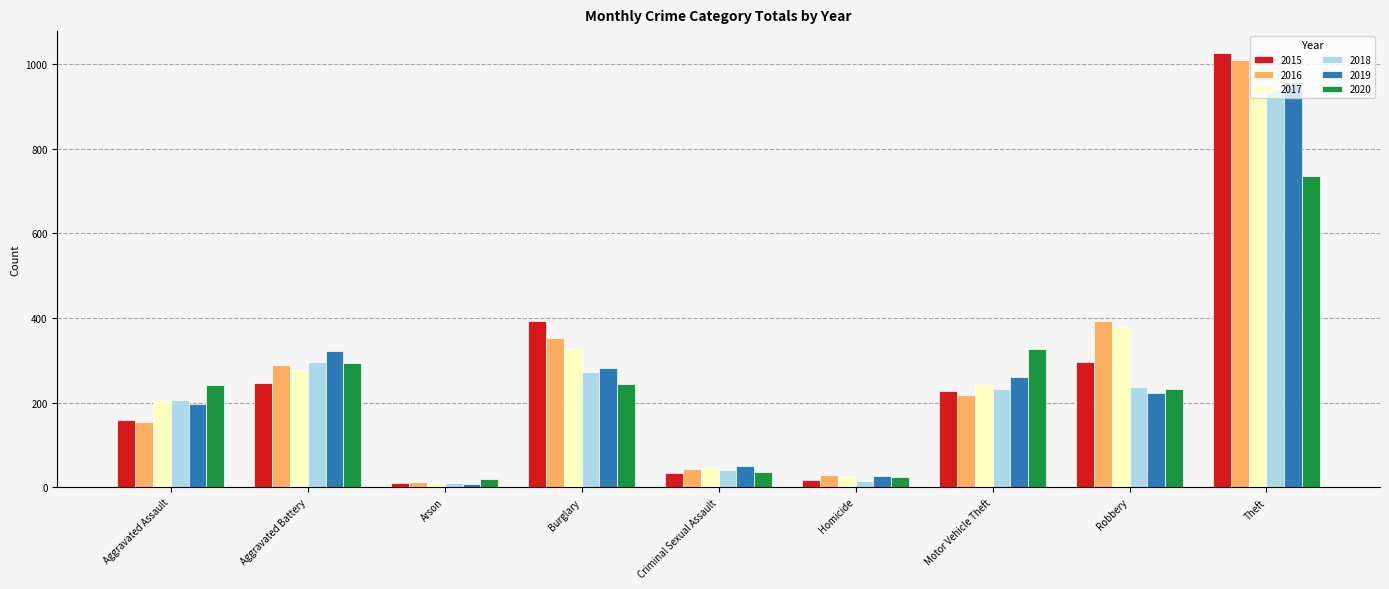

True or false: 2016 has a value of 317 at Motor Vehicle Theft.

False